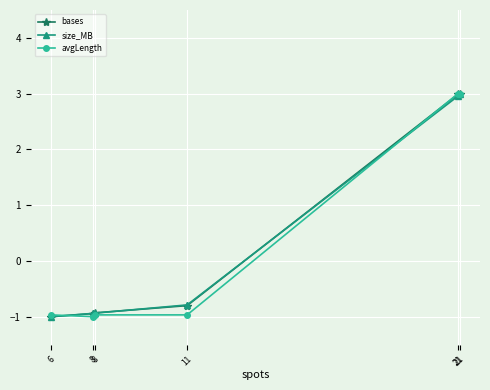

True or false: bases has a value of 3.0 at 21.

True